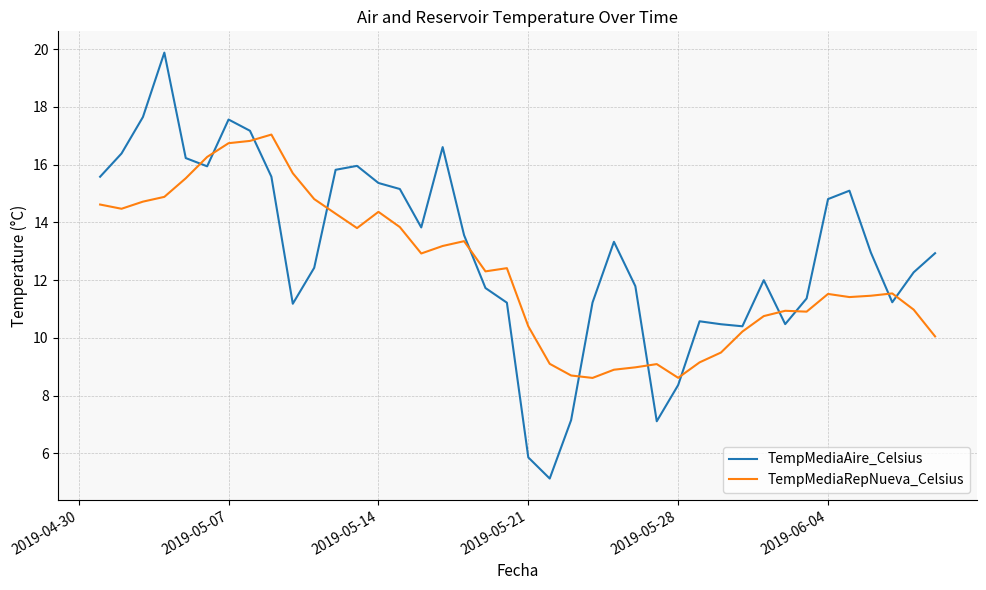

What is the greatest value displayed?

19.9